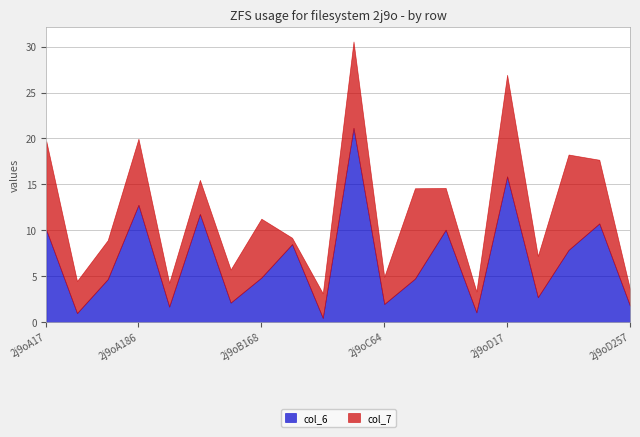

List the series in order of their overall mean, highest first.

col_6, col_7